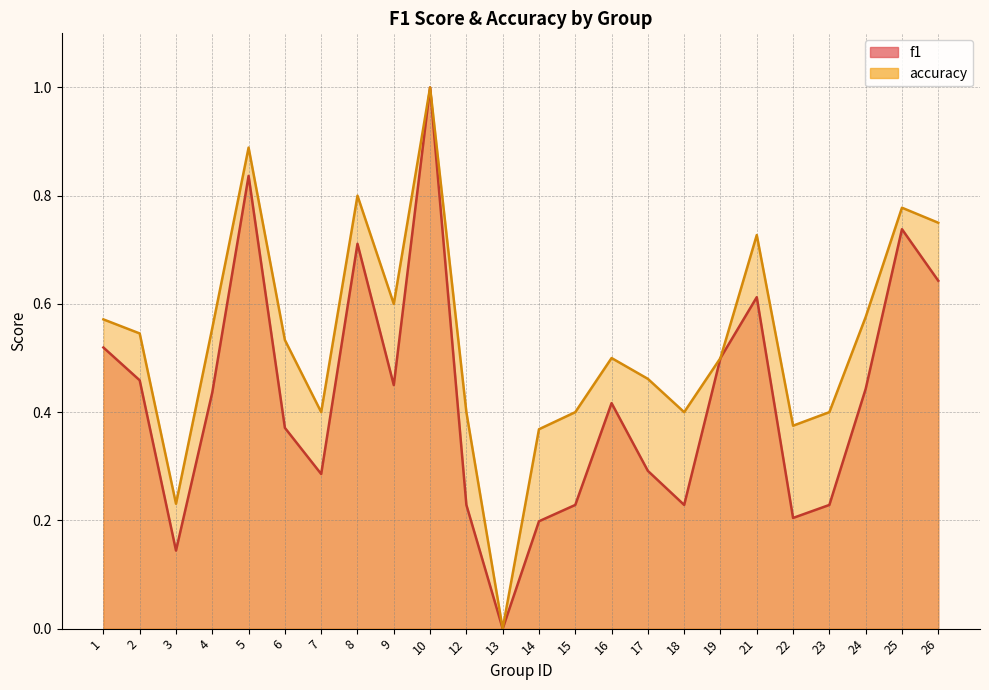

How many lines are shown in the chart?

2